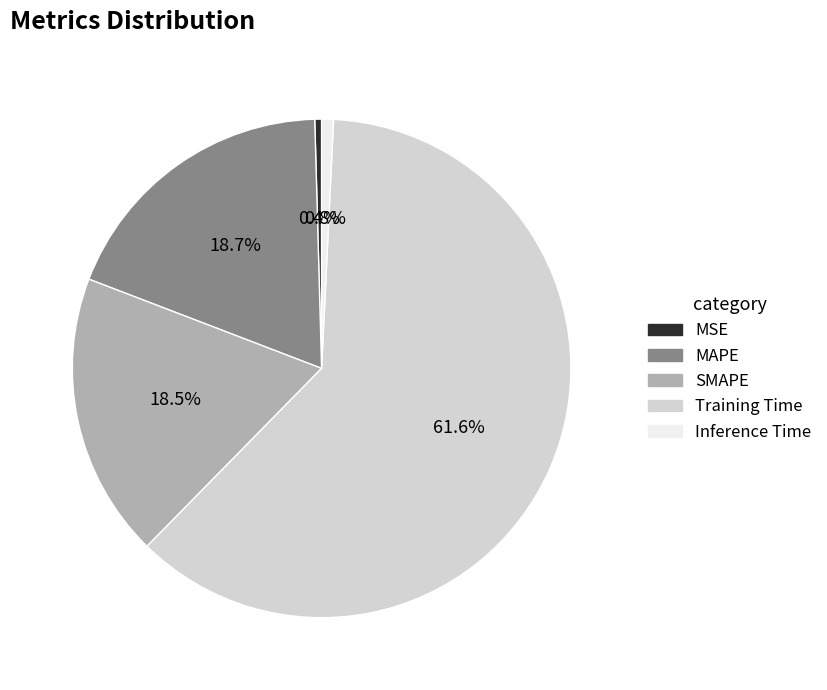

To the nearest percent, what is the difference between the Inference Time and MAPE slice percentages?

18%